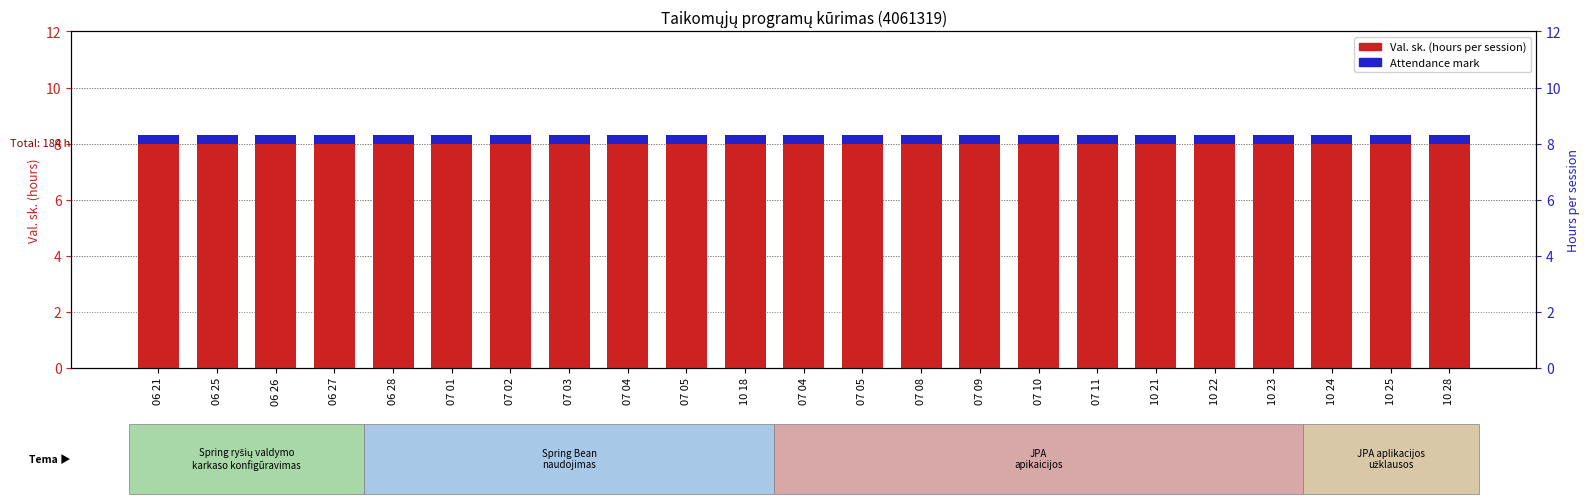

Which series changed the most between 07 05 and 07 11?

Val. sk. (hours)